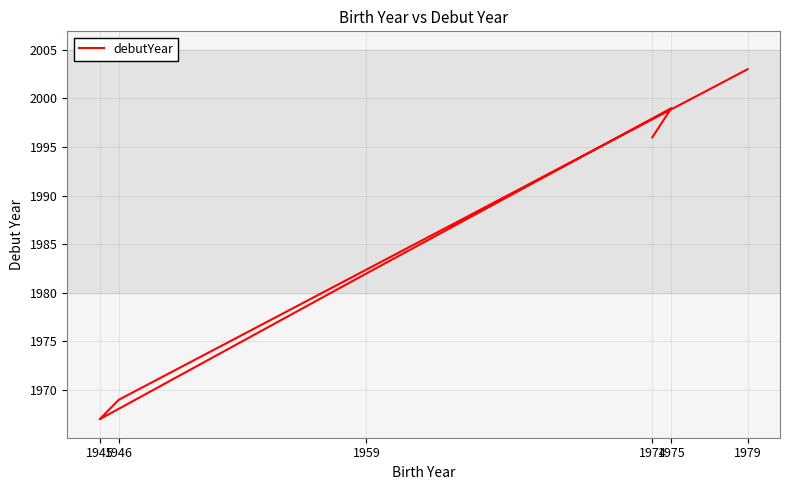

How many points are lower than both their immediate neighbors (excluding endpoints)?

1